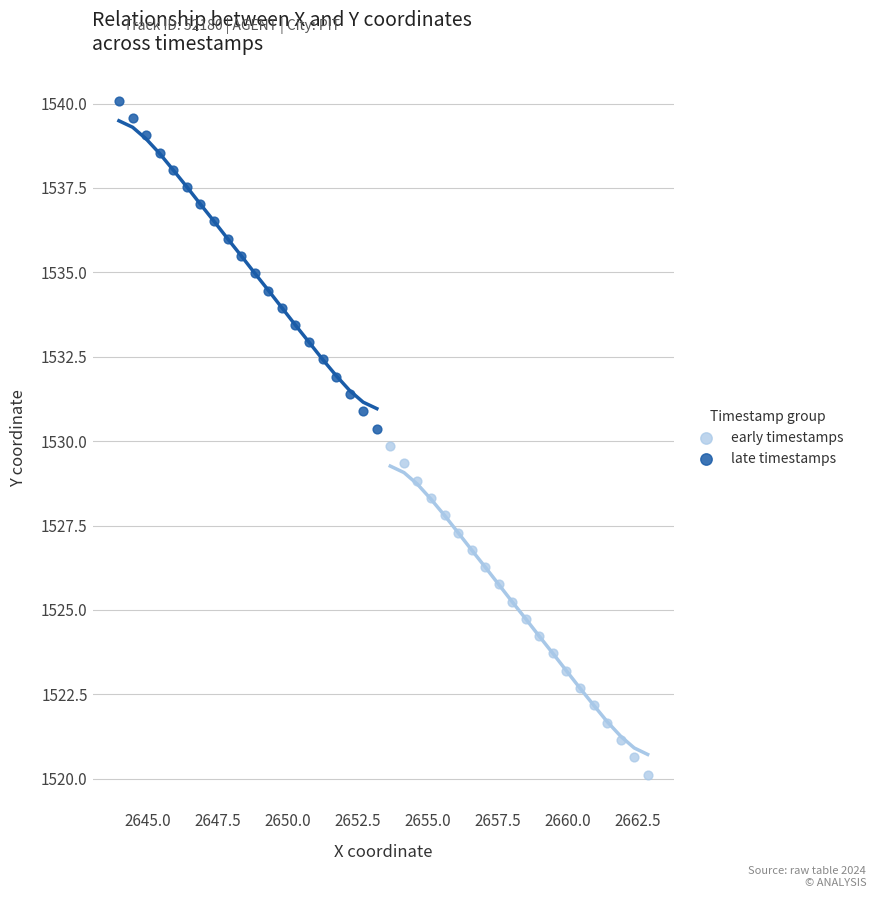

Which series contains the highest Y value?

late timestamps